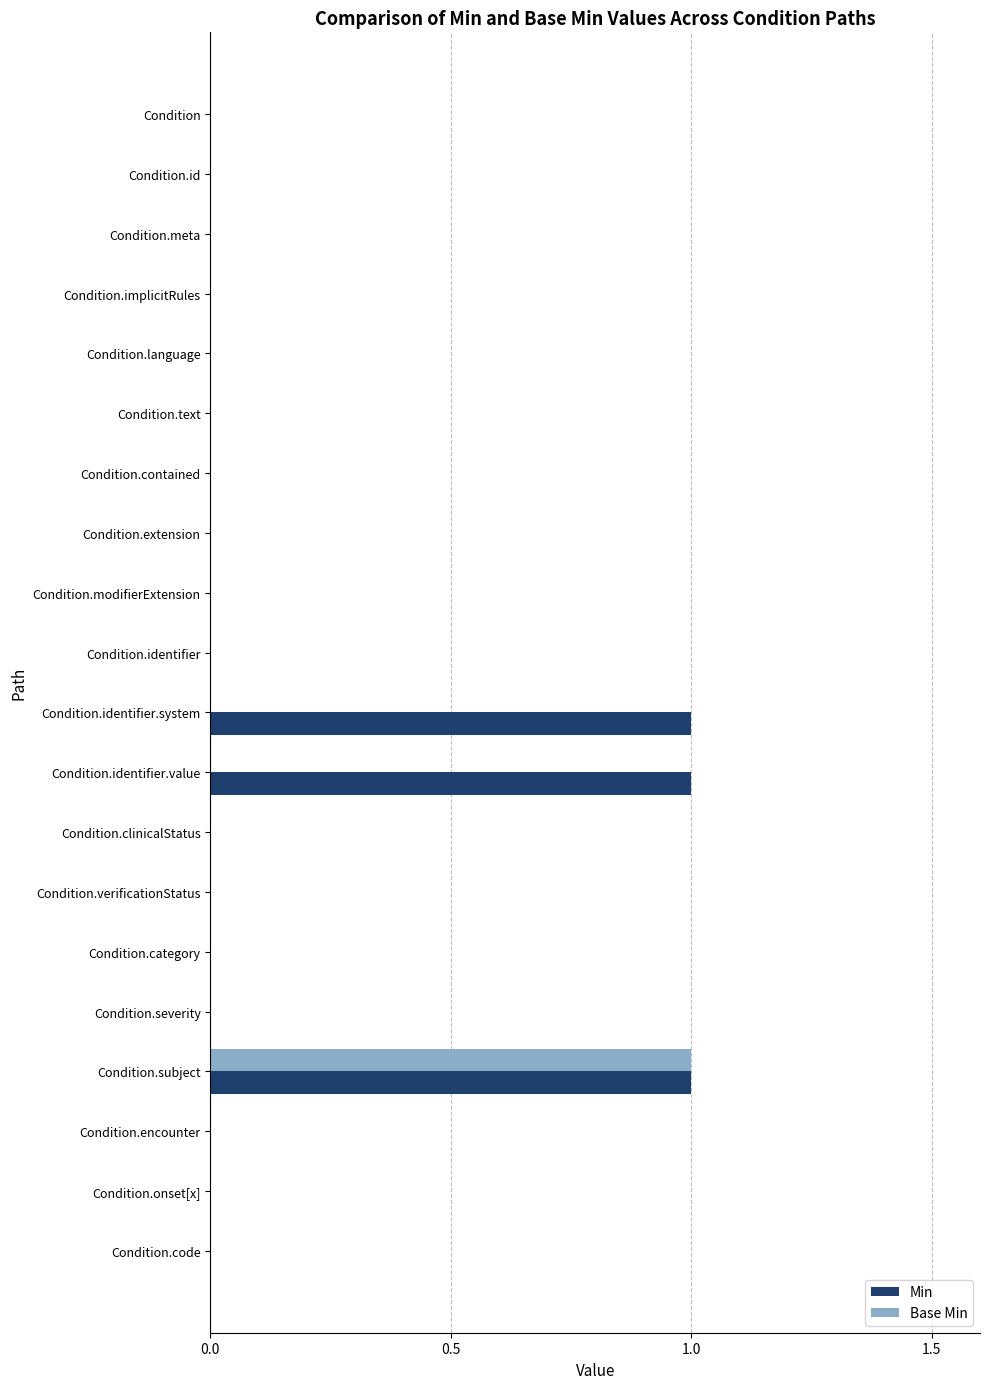

What is the maximum value for Base Min?

1